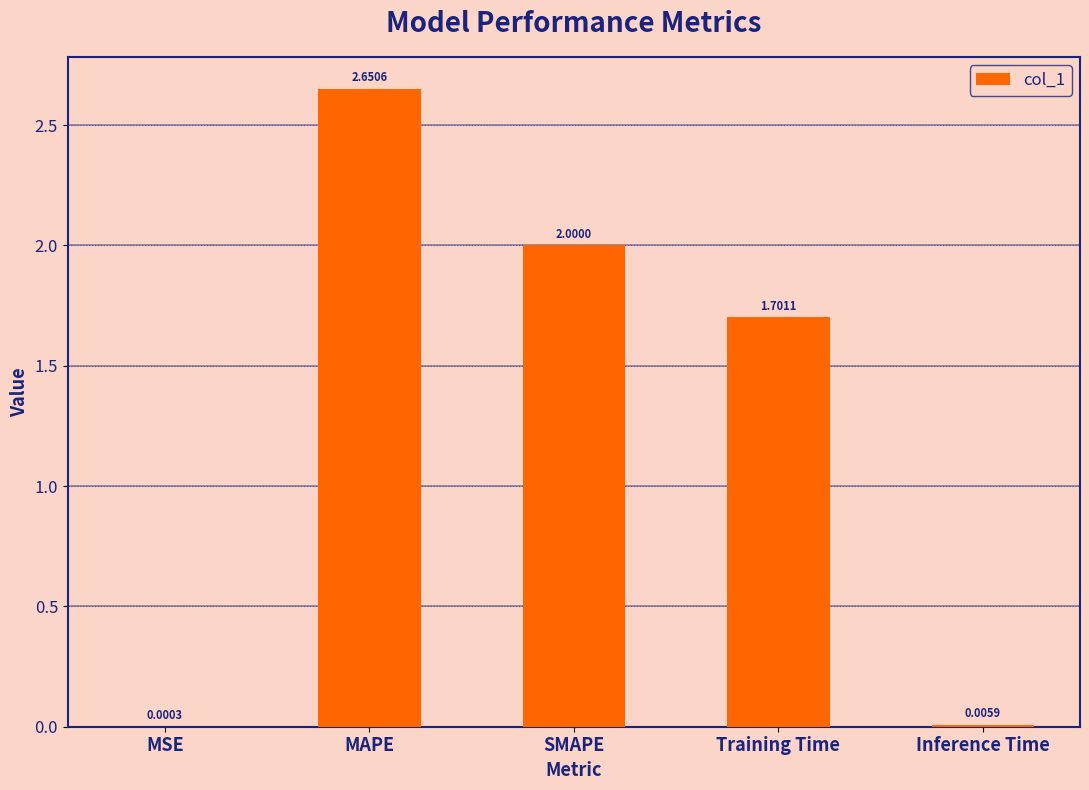

What is the sum of the values at MSE and SMAPE?

2.0